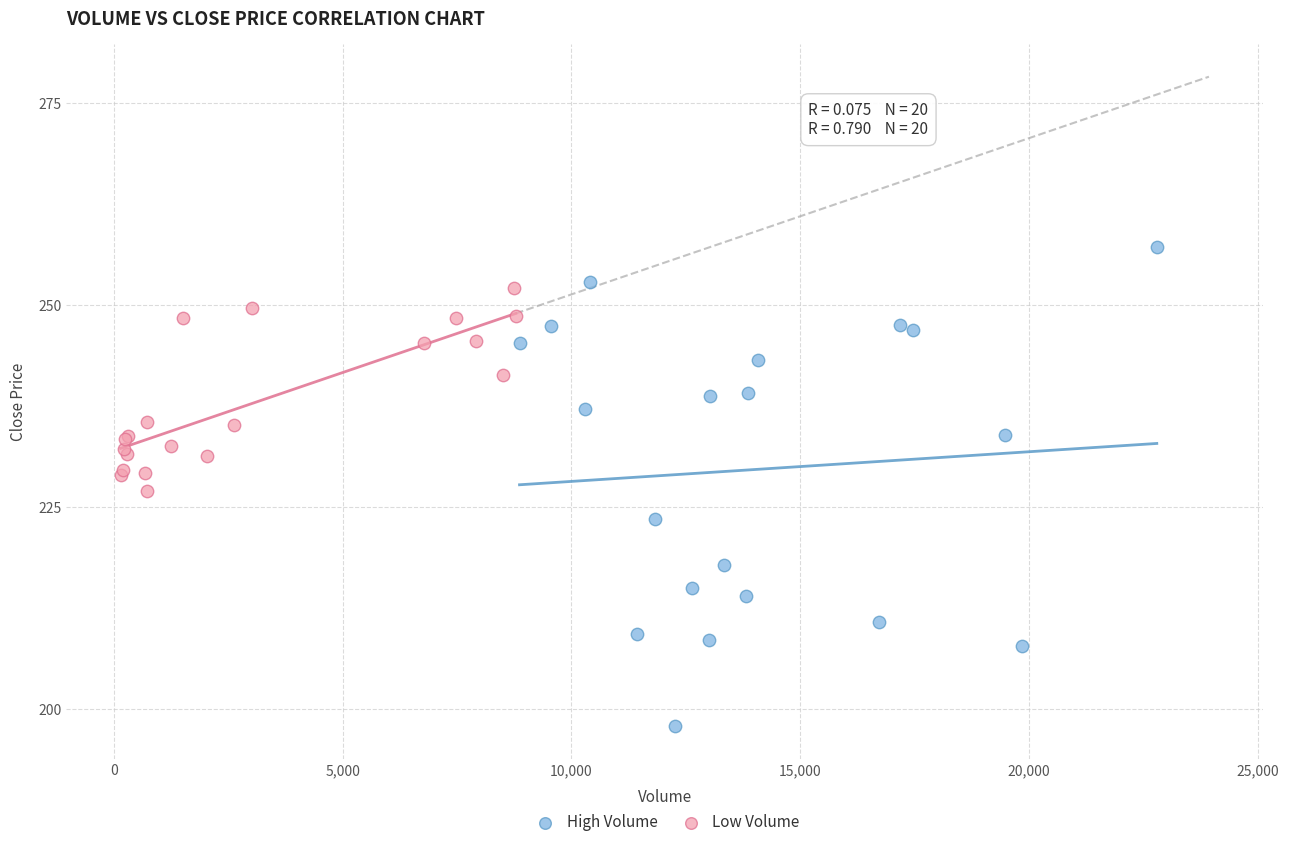

Which series has the widest spread of Y values?

High Volume